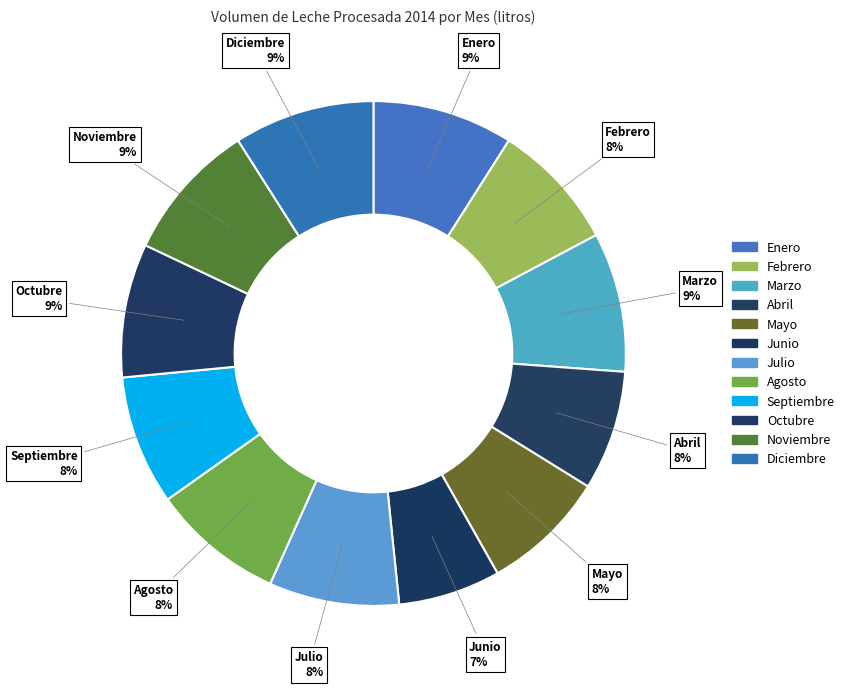

What is the ratio of the value at Mayo to the value at Septiembre?

1.0